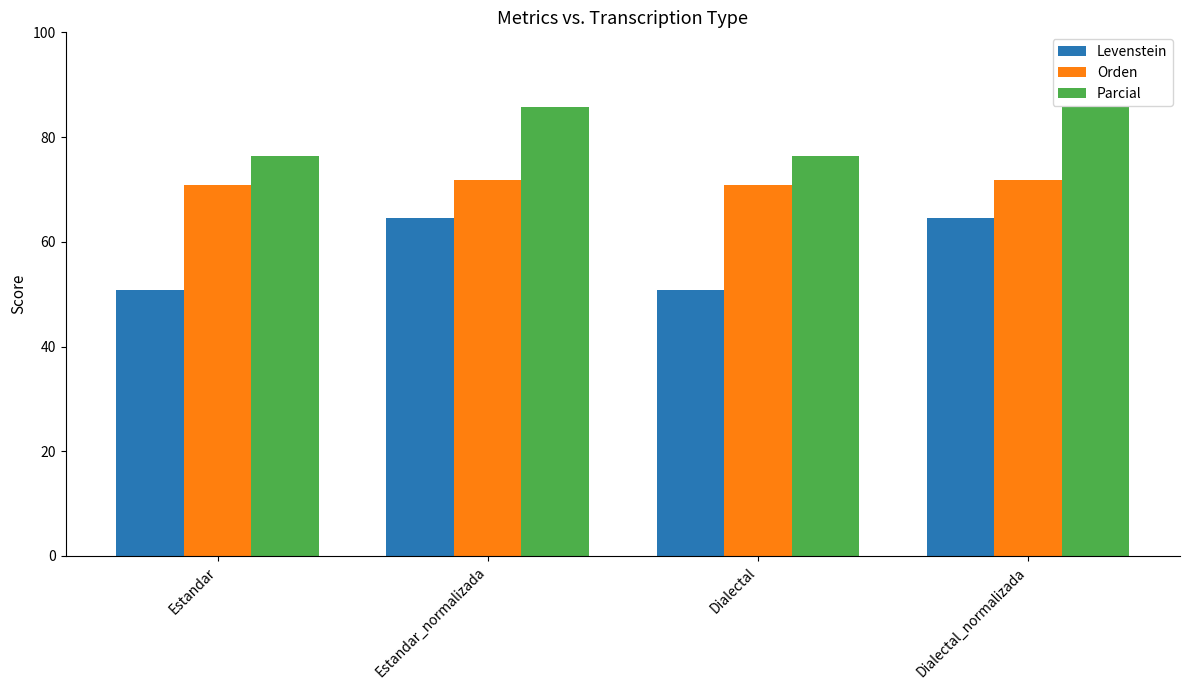

At Estandar_normalizada, list the series in order from largest to smallest.

Parcial, Orden, Levenstein